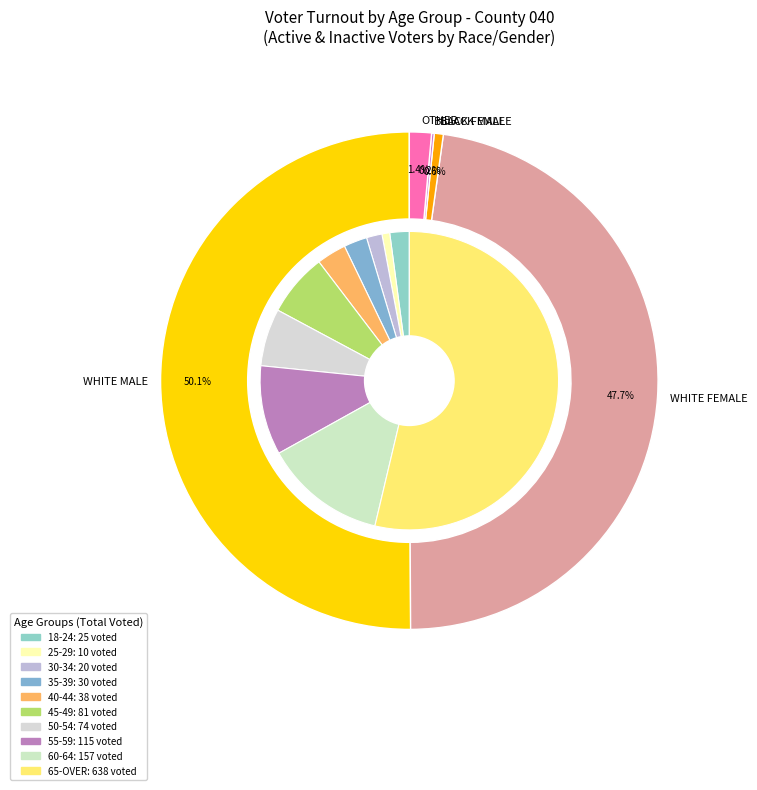

Between 65-OVER and 30-34, which is larger?

65-OVER